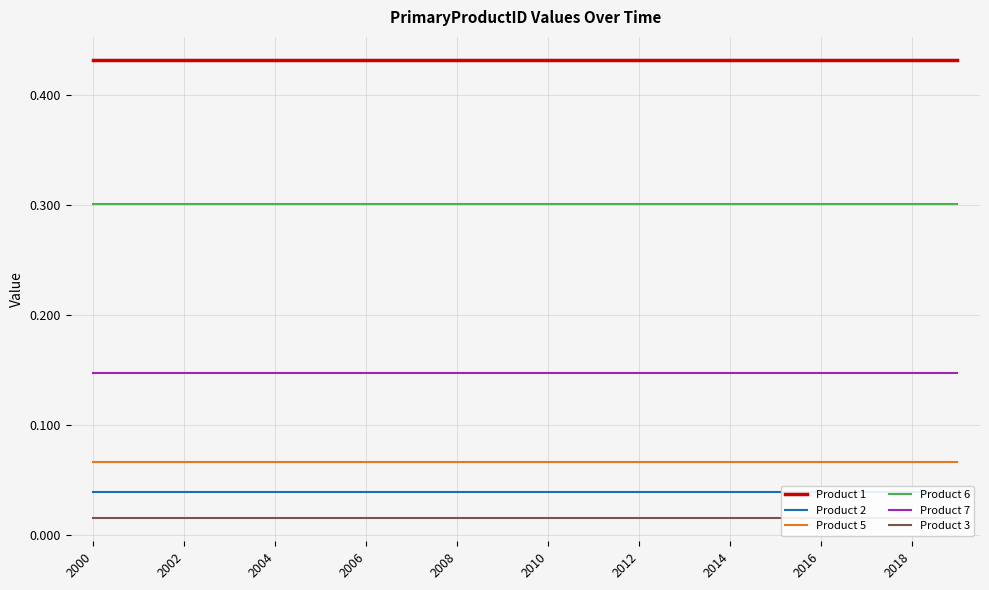

True or false: Product 7 and Product 1 intersect in this chart.

False